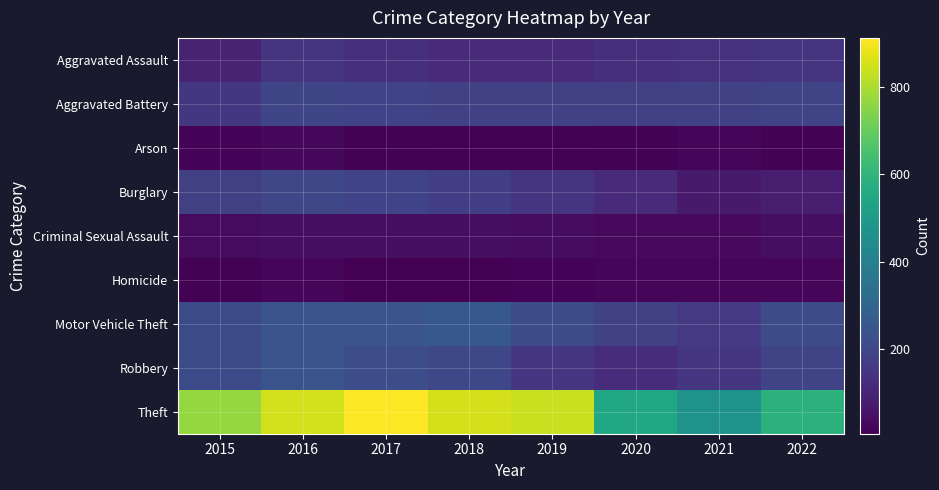

What is the total value across all series at 2019?

1693